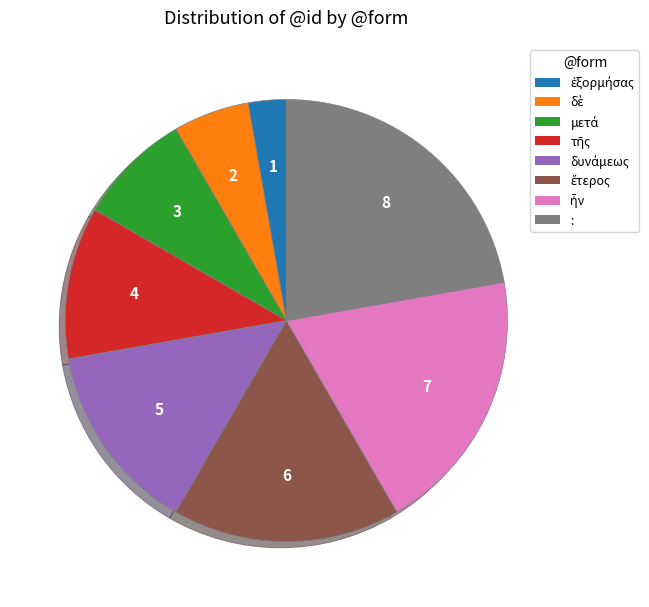

Is there any slice that represents more than half of the pie?

No